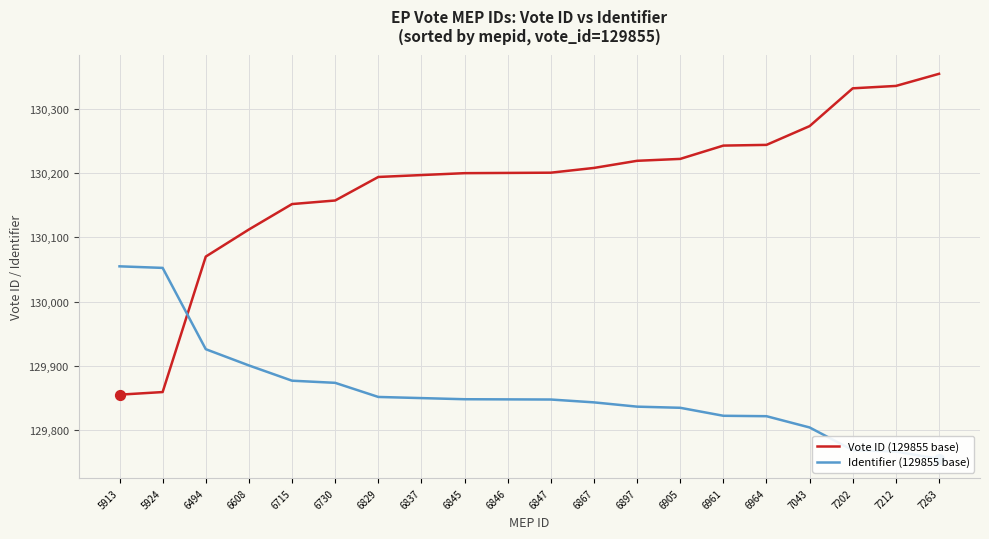

At how many categories does at least one series exceed 129801?

20